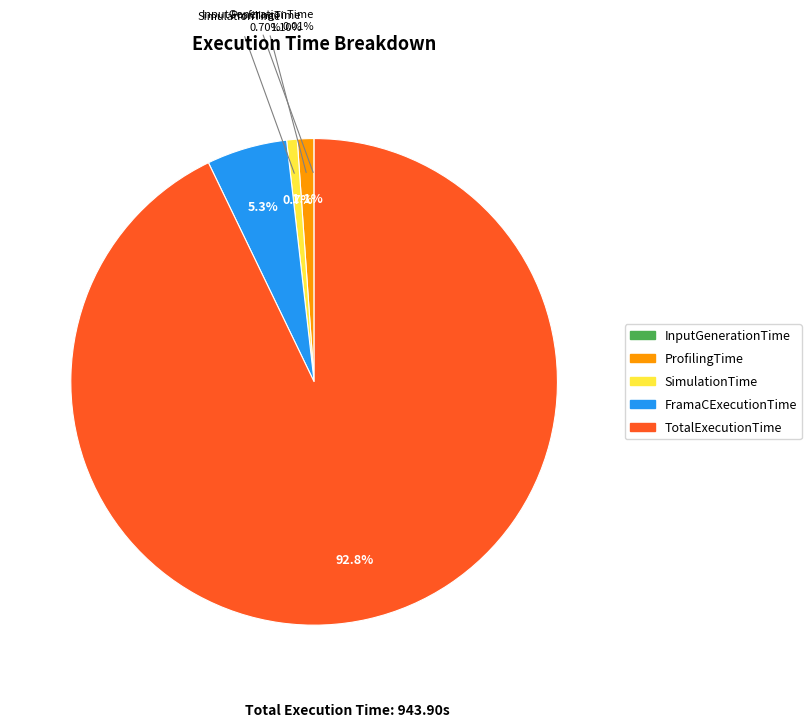

To the nearest percent, what is the difference between the SimulationTime and TotalExecutionTime slice percentages?

92%